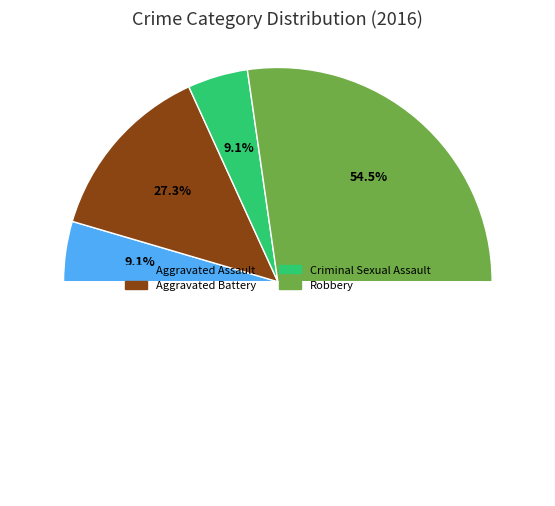

How many slices are in this pie chart?

4